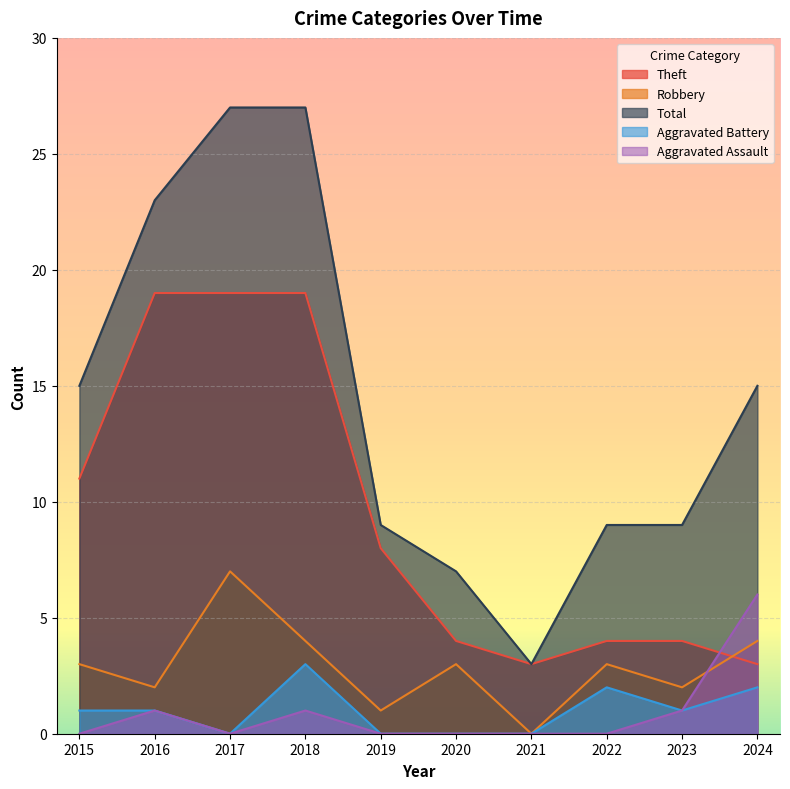

What is the difference between the highest and lowest values at 2017?

27